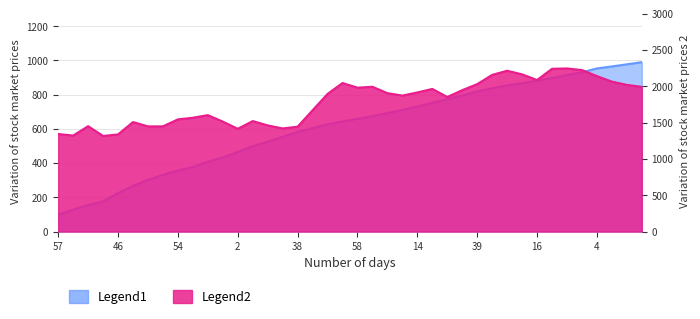

What is the average value?

611.0